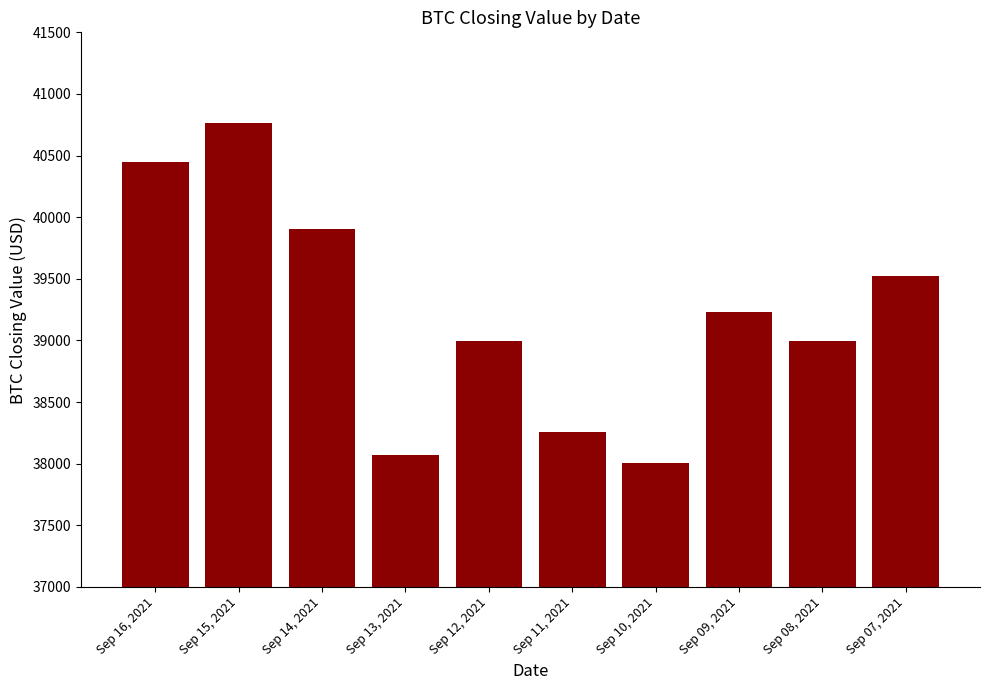

What is the sum of all values?

392196.4